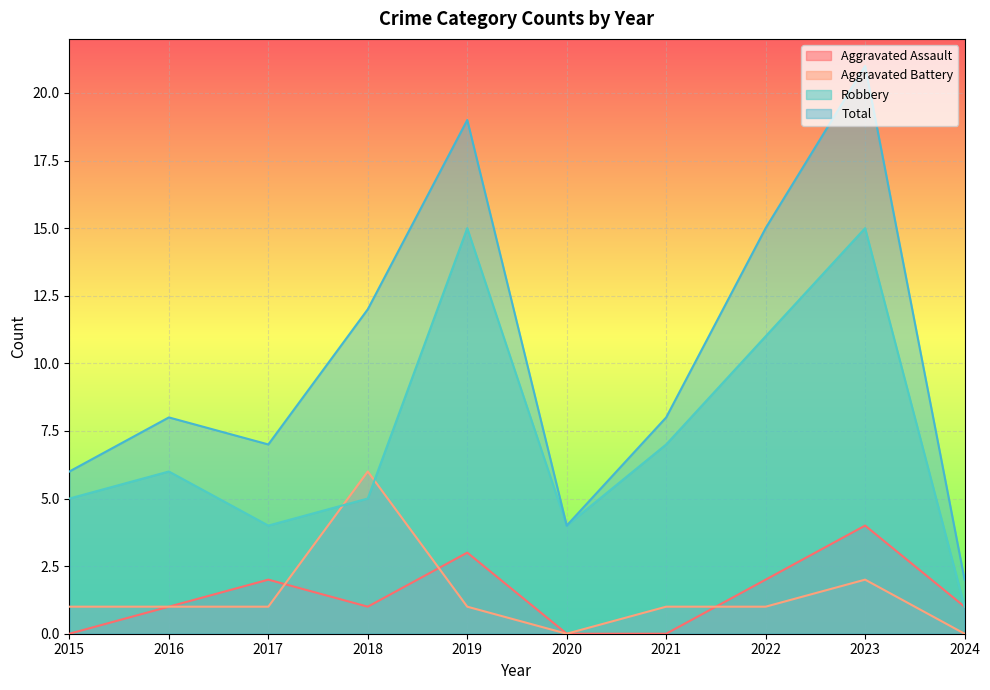

What are all the series names shown in the legend?

Aggravated Assault, Aggravated Battery, Robbery, Total